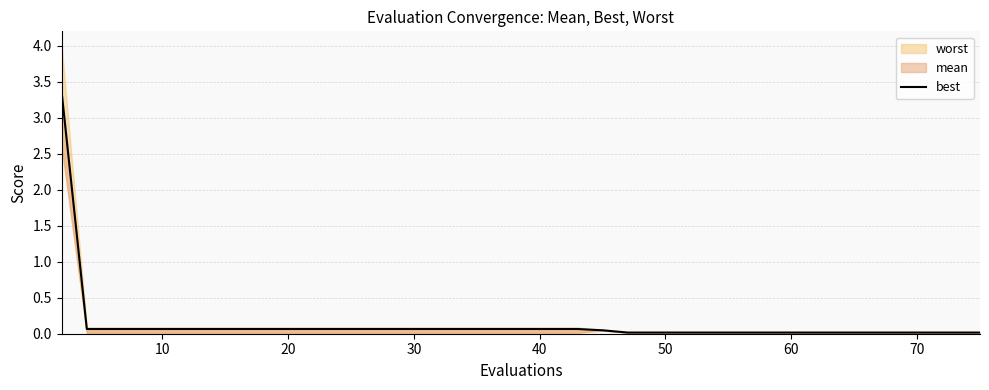

True or false: the data shows 0.0 at 20.

False